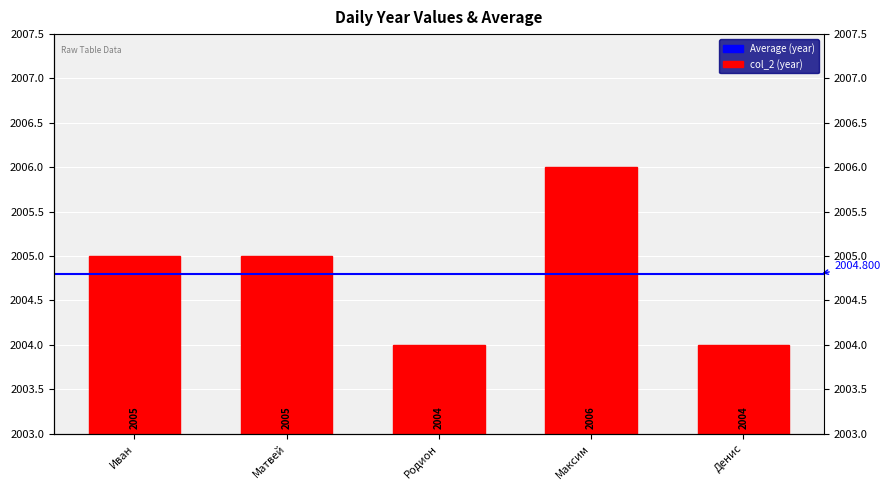

What is the approximate value at Родион?

2004